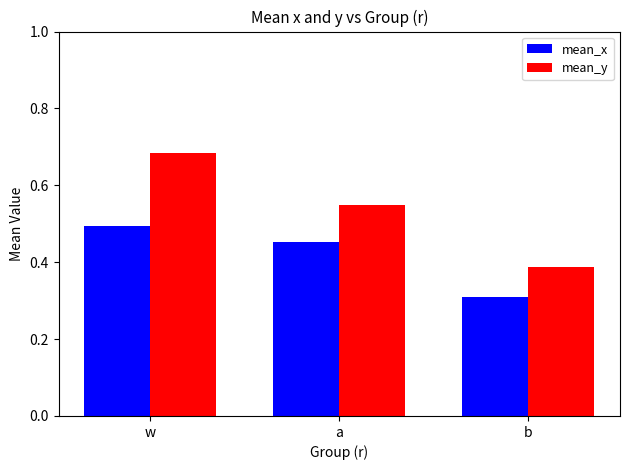

True or false: mean_y has a value of 0.5 at a.

True